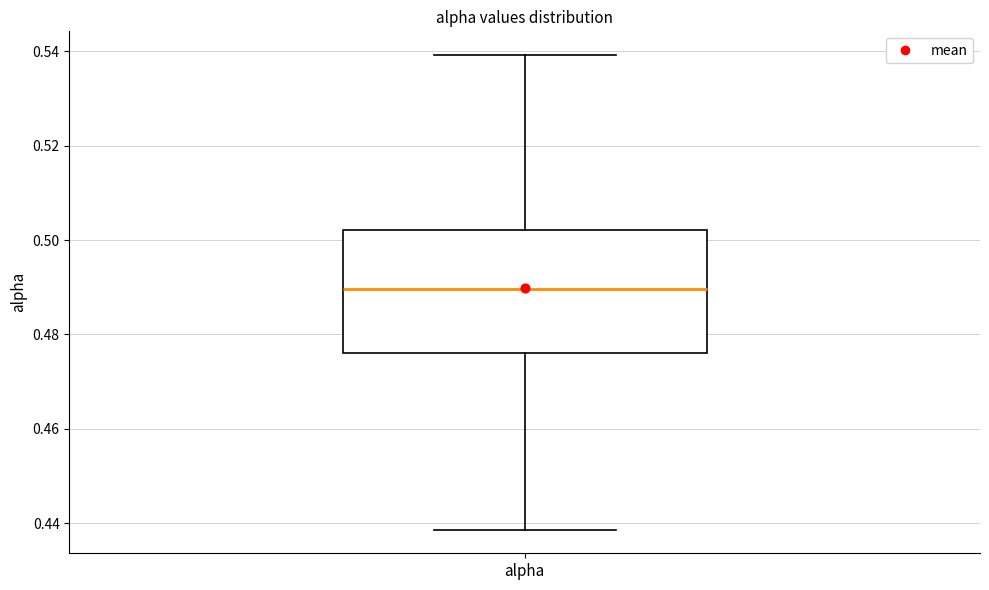

Read this box plot against the y-axis: the position of the median line, the range covered by the box, and the ends of both whiskers. The values are not printed on the chart, so give them approximately, as read against the axis.

median 0.490, box 0.476 to 0.502, whiskers 0.438 to 0.540